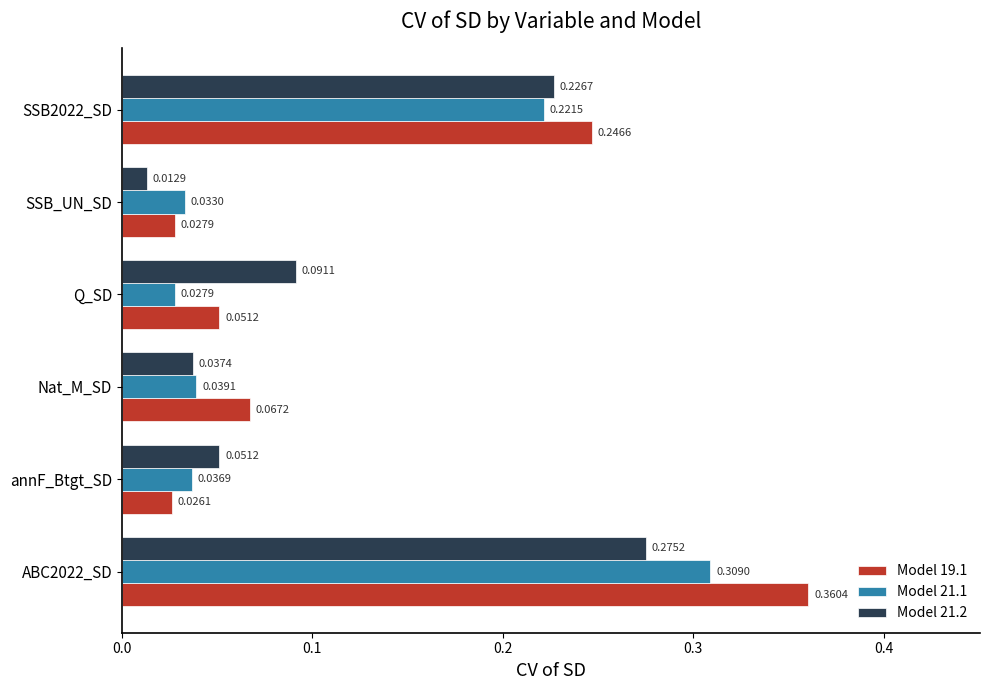

Rank the categories by Model 19.1 value from lowest to highest.

annF_Btgt_SD, SSB_UN_SD, Q_SD, Nat_M_SD, SSB2022_SD, ABC2022_SD